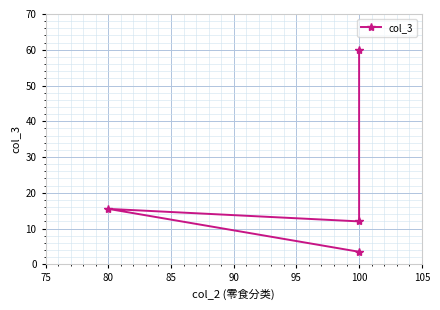

How many interior local valleys (lower than both neighbors) does the data have?

1